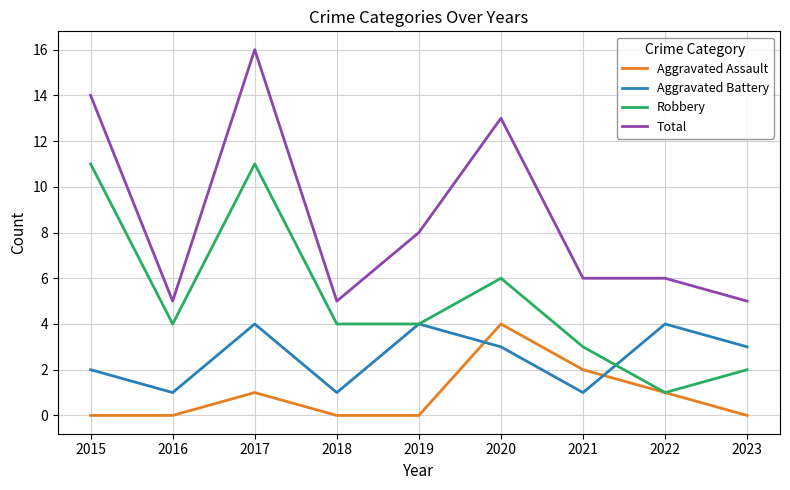

What is the approximate value of Robbery at 2016?

4